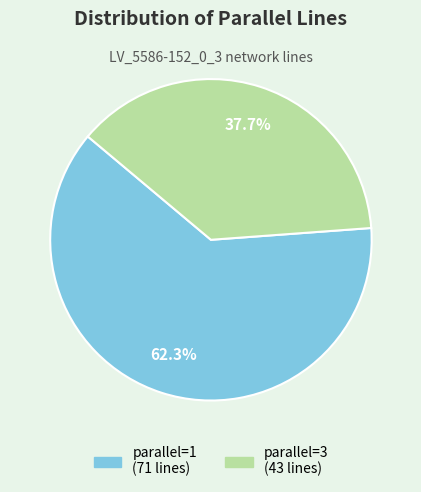

Is there any slice that represents more than half of the pie?

Yes